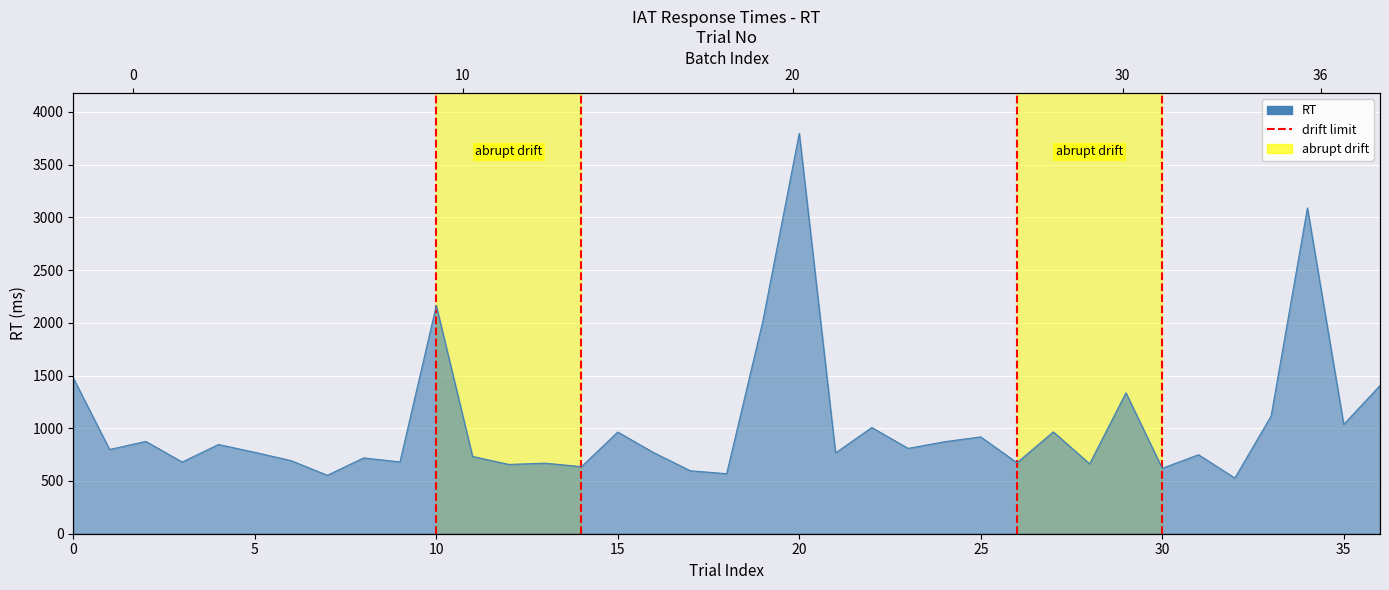

True or false: the data shows -1 at 10.

False